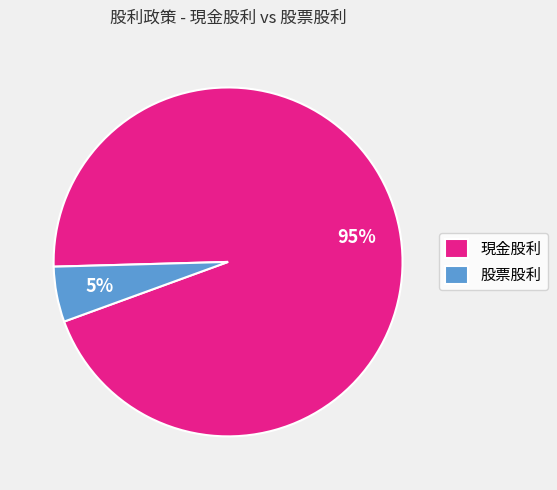

True or false: 股票股利 accounts for 1% of the total.

False